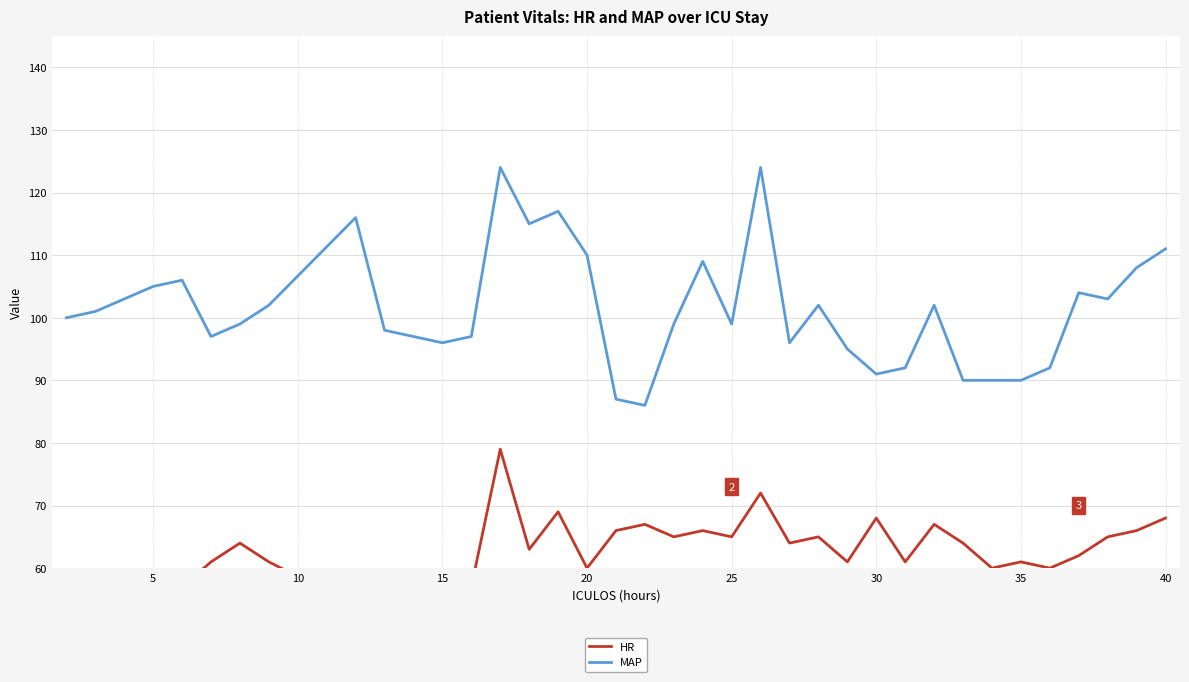

What is the maximum value for MAP?

124